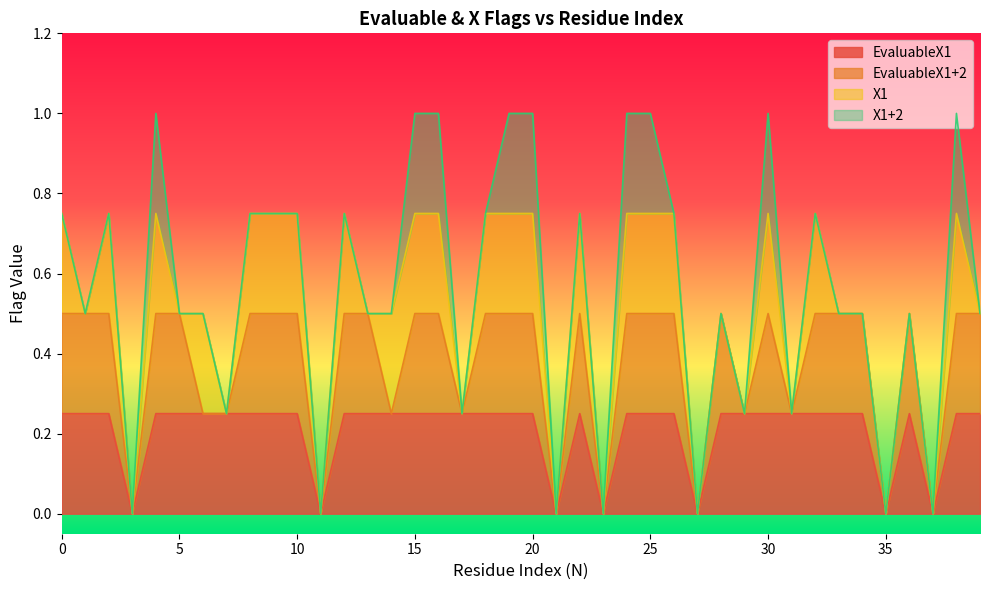

Which category has the highest value in the X1+2 series?

4